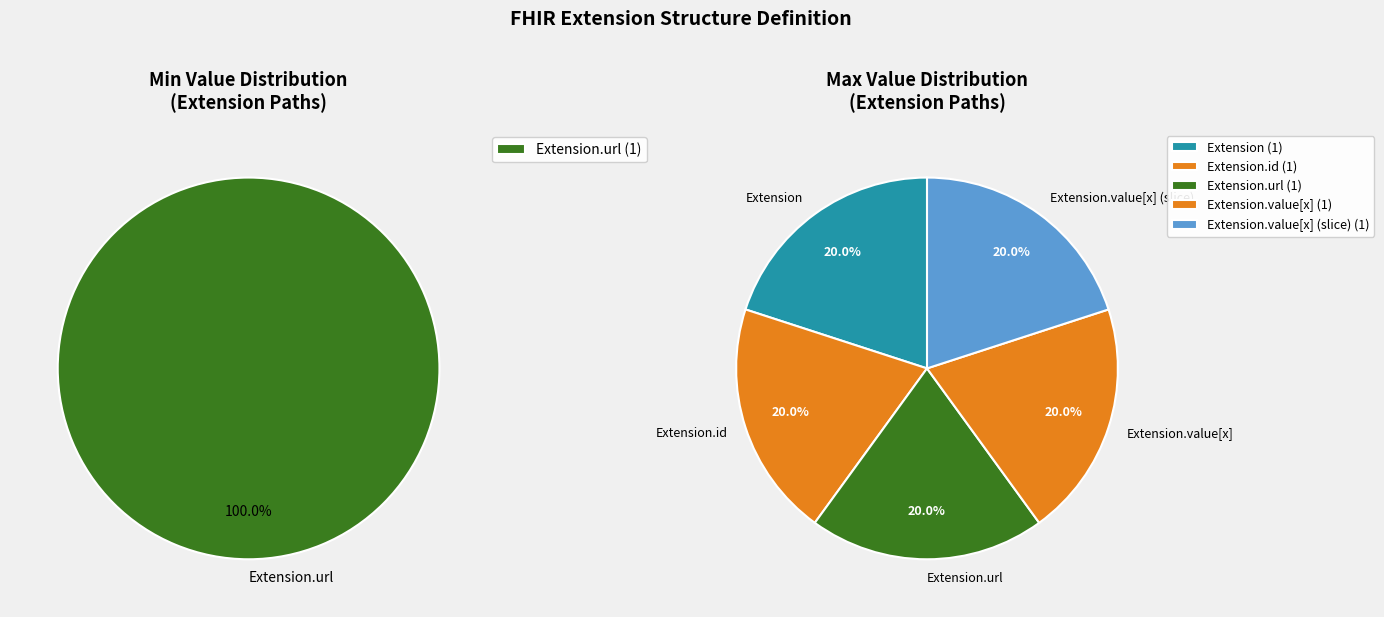

Is there a majority slice in this chart?

Yes